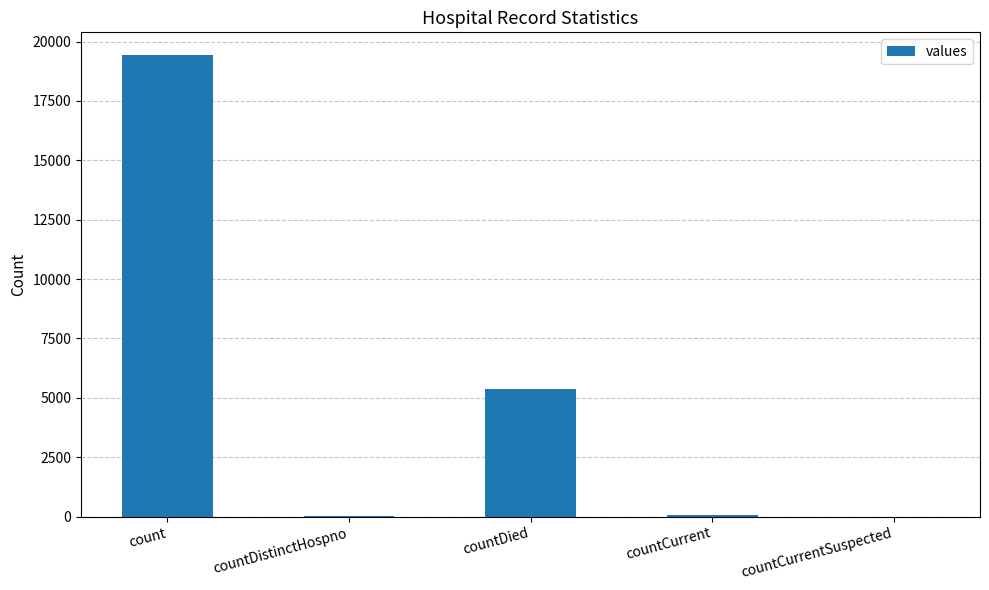

Which label corresponds to the largest value in the chart?

count